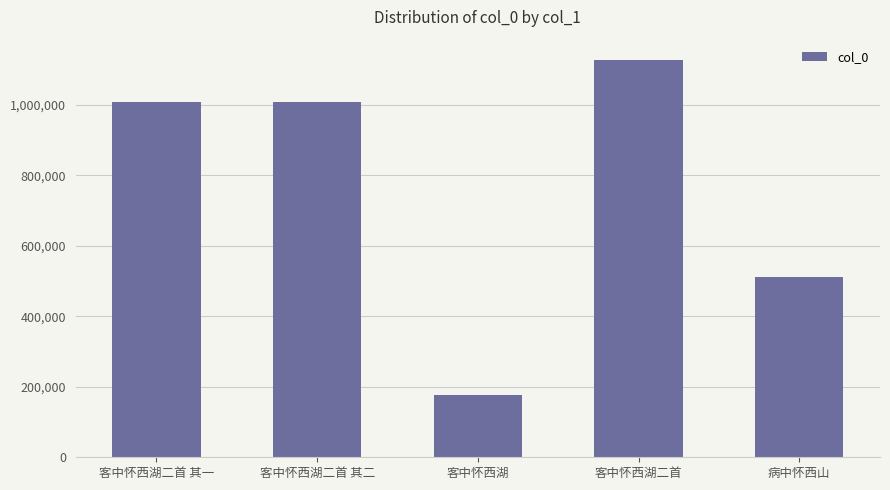

What is the smallest value displayed?

177584